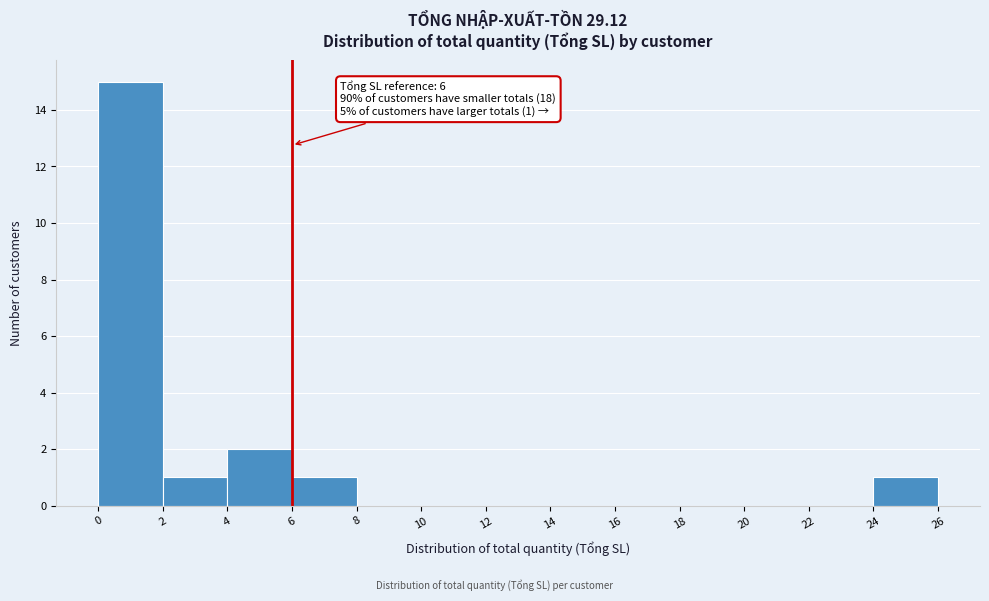

Over which range of the x-axis is the bar tallest?

0 to 2